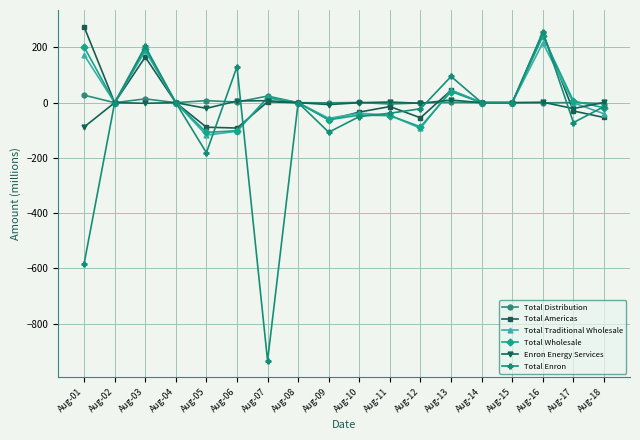

At which label does Total Traditional Wholesale reach its peak?

Aug-16